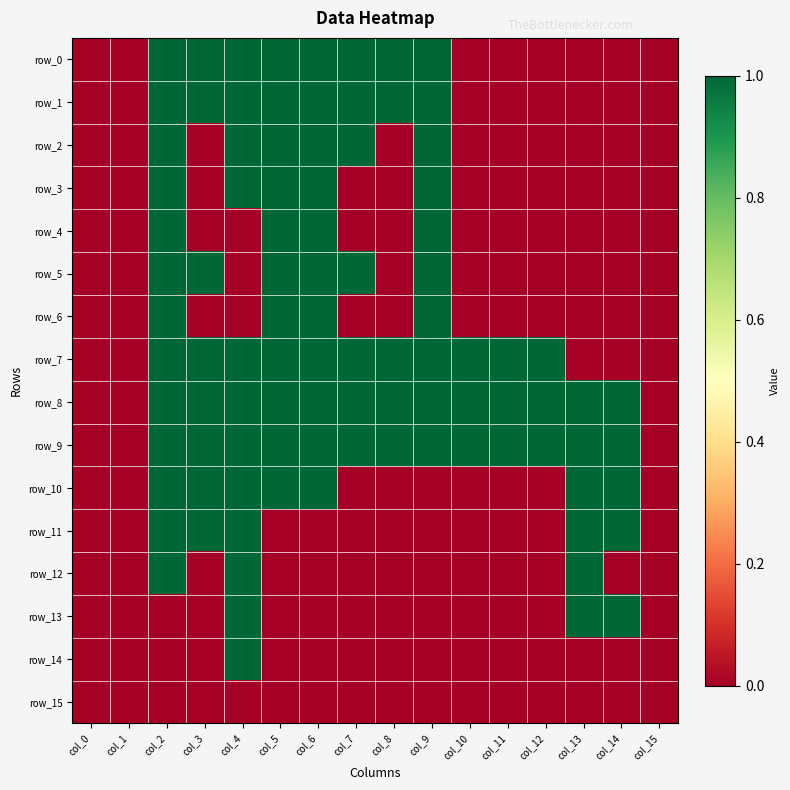

True or false: row_8 has a value of 2 at col_6.

False